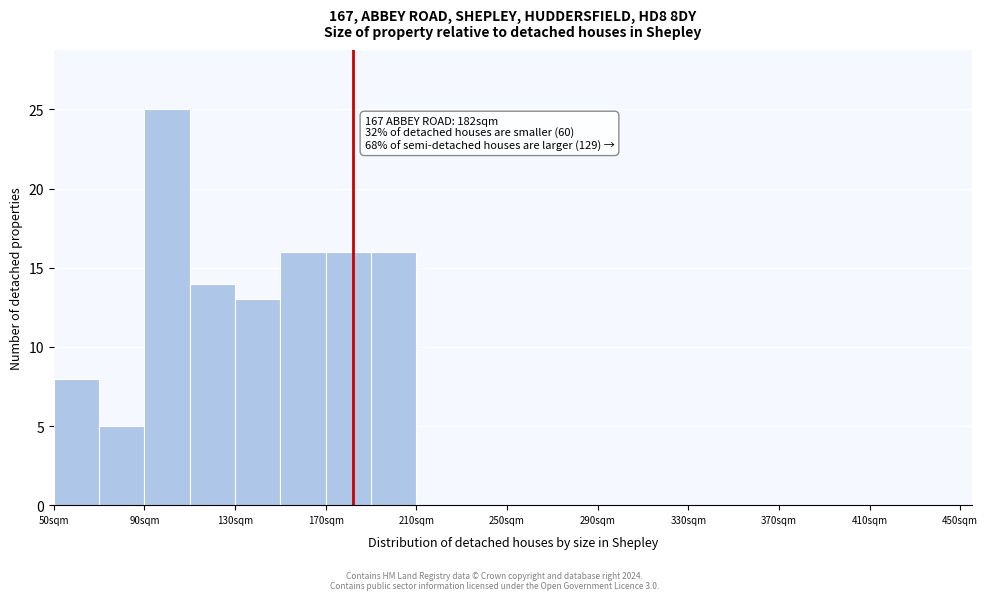

Which range on the x-axis has the tallest bar?

90 to 110